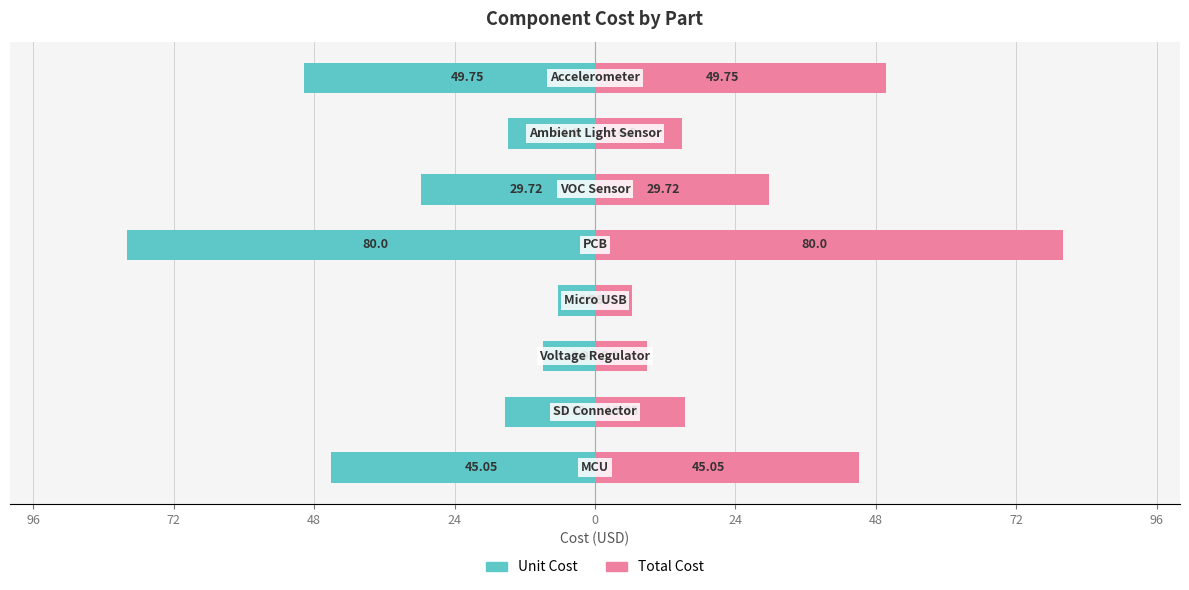

Which has a higher value, 48 or 24?

48